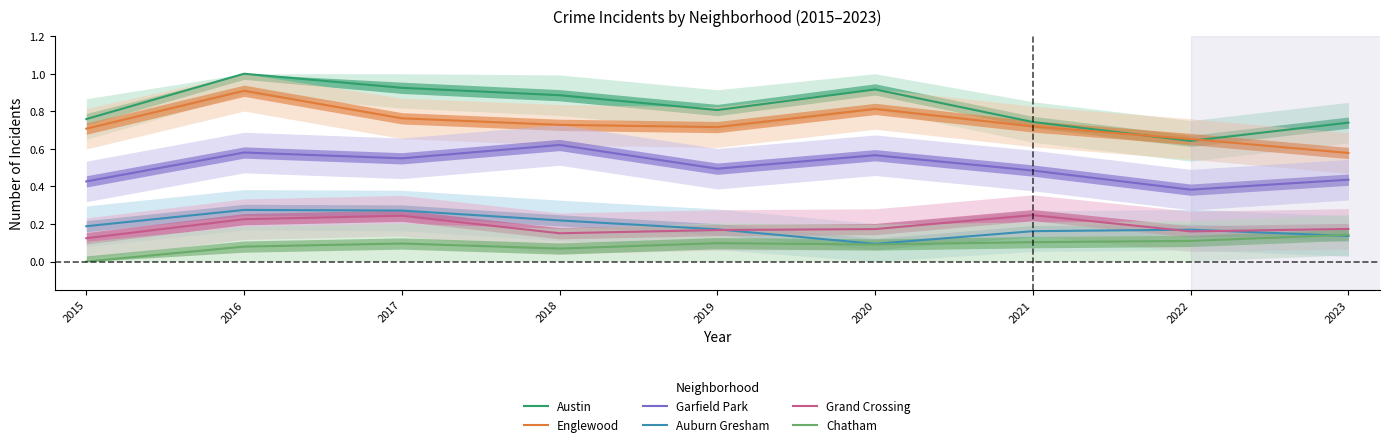

What are all the series names shown in the legend?

Austin, Englewood, Garfield Park, Auburn Gresham, Grand Crossing, Chatham